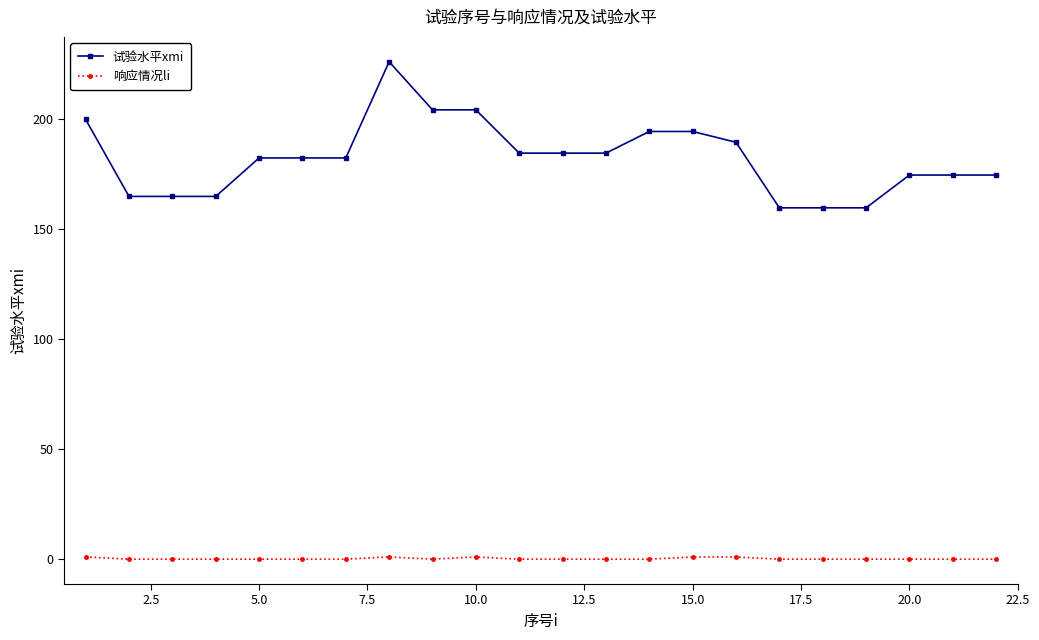

How many series are shown in this chart?

2